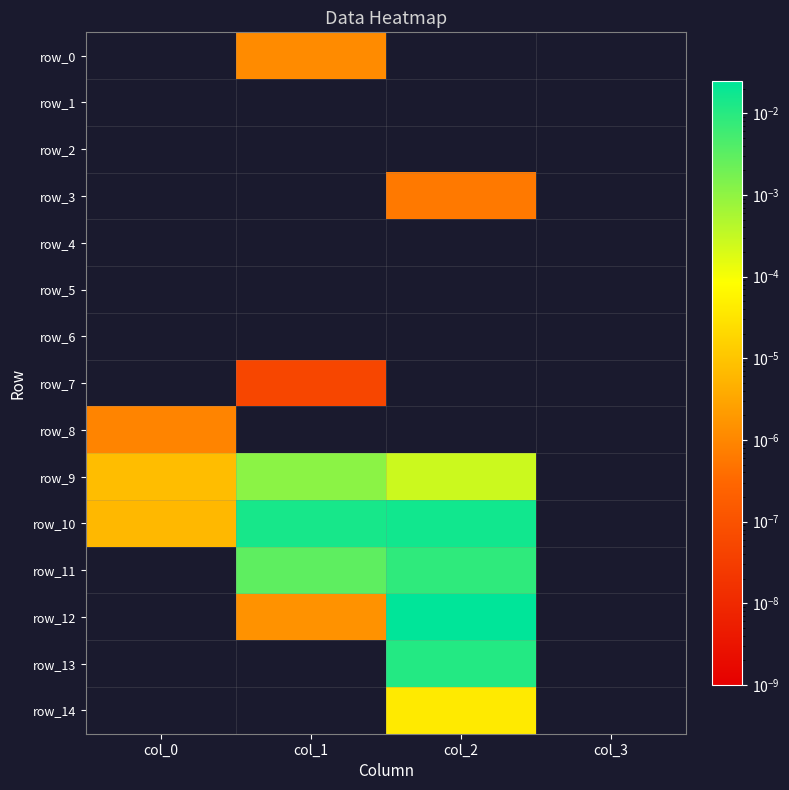

Which has a higher value, col_3 or col_0?

col_3